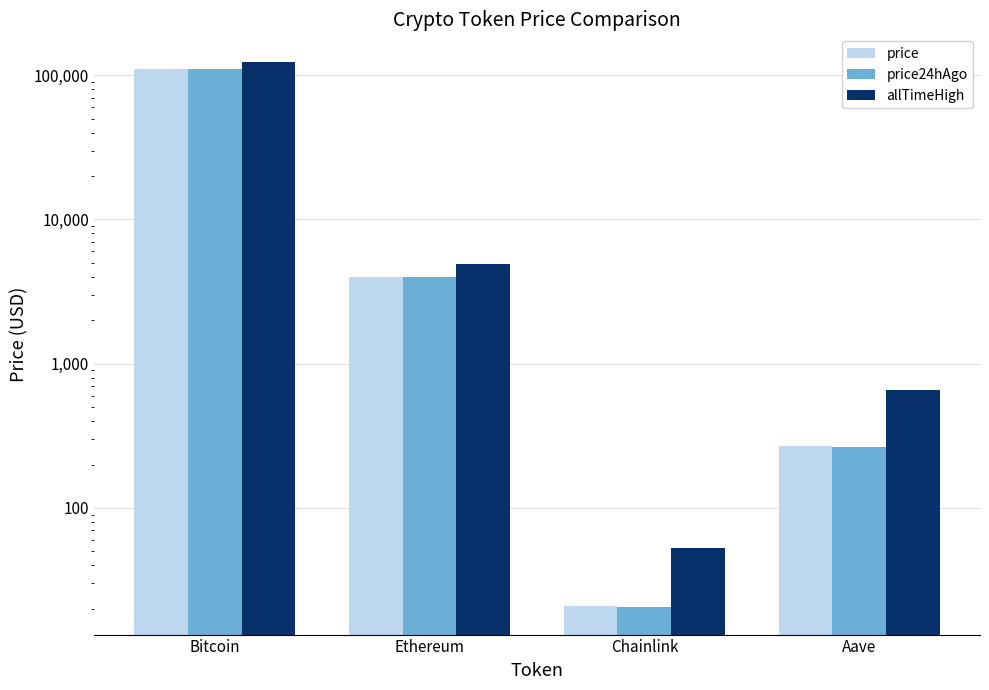

Is it true that price equals 153.7 at Aave?

False